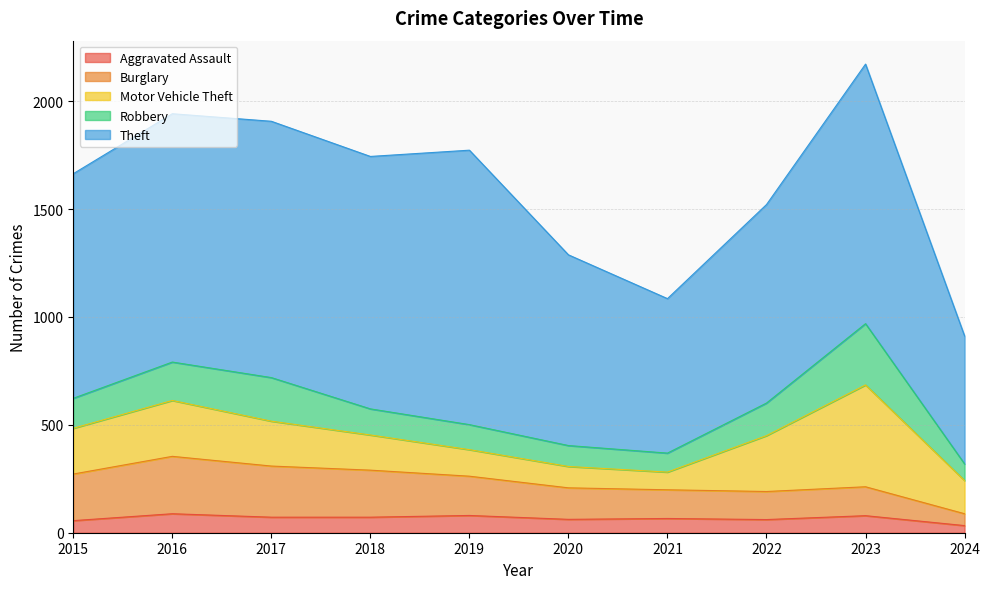

Where is the first local minimum for Robbery?

2021